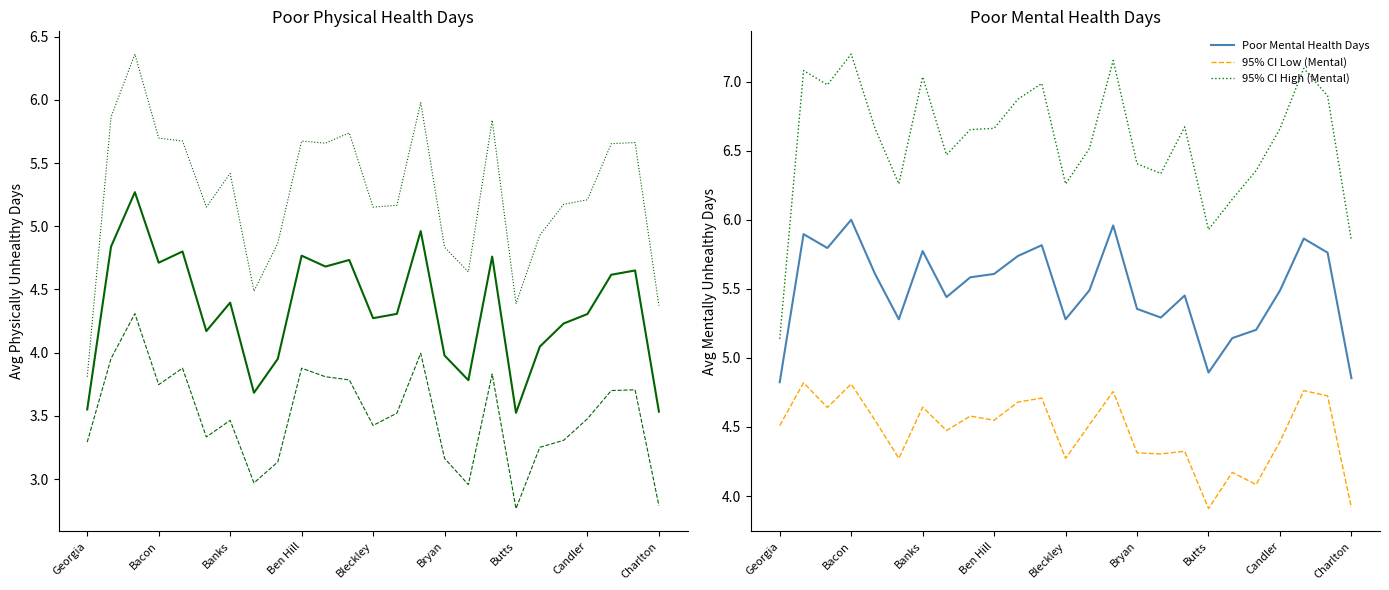

Which series has the largest total across all categories?

95% CI High (Mental)